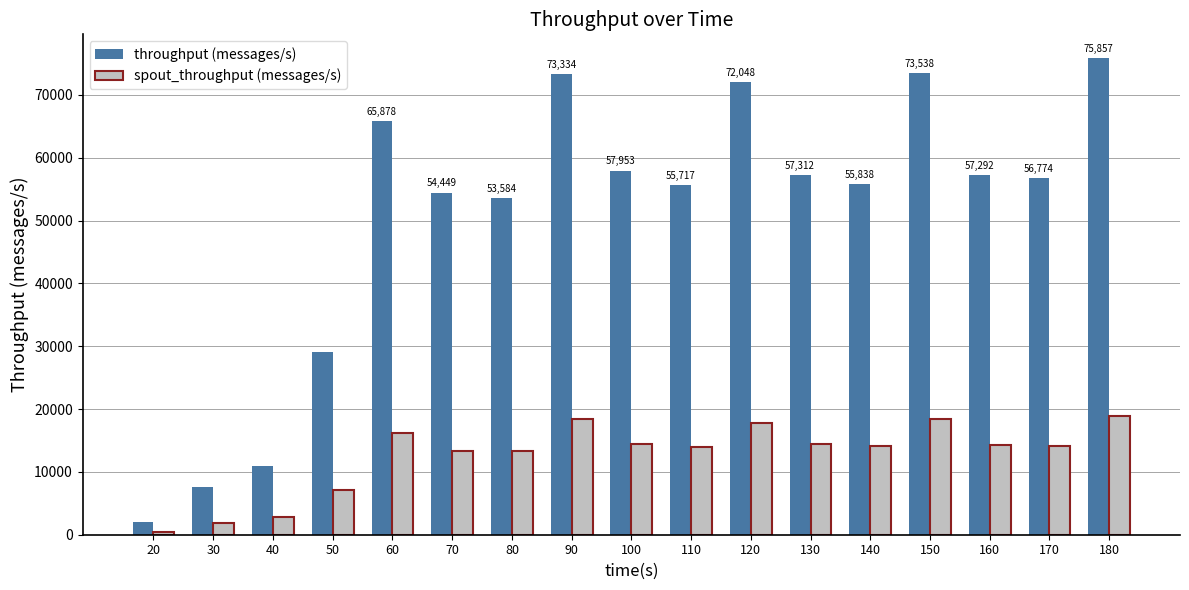

How many data points does each series have?

17